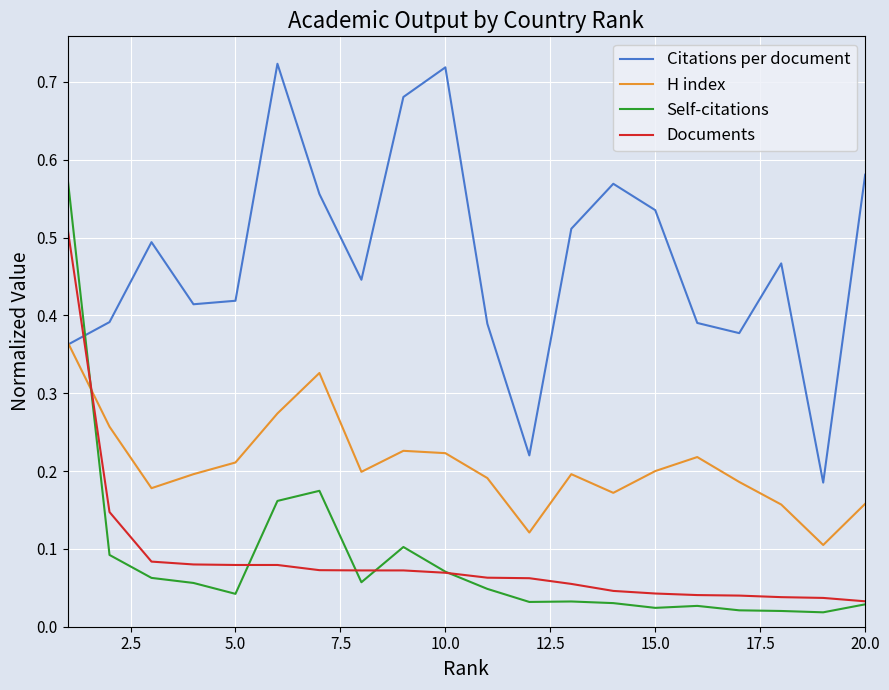

How many intersections are there between Self-citations and H index?

1